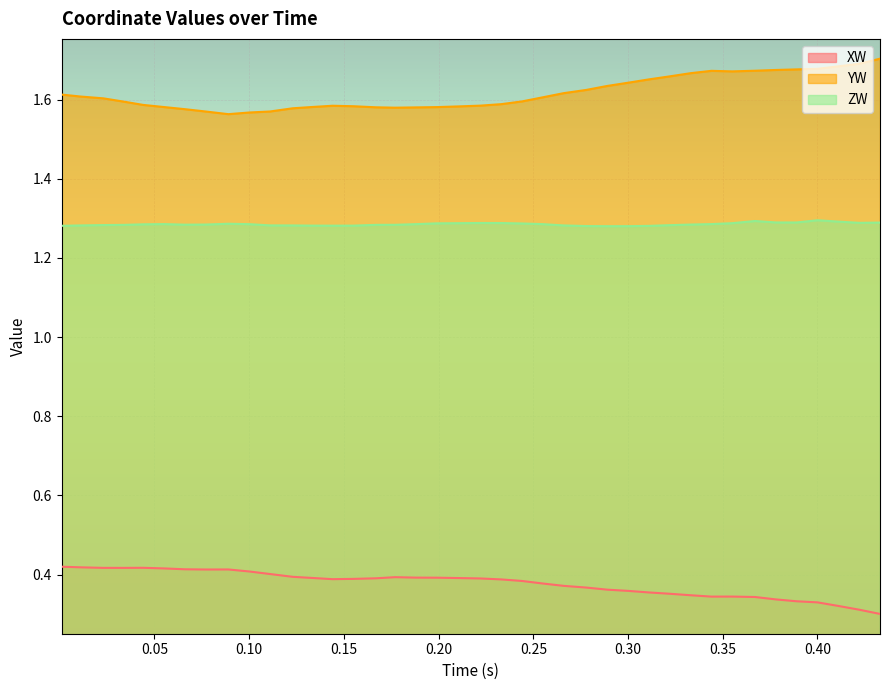

List the series in order of their peak value, lowest first.

XW, ZW, YW